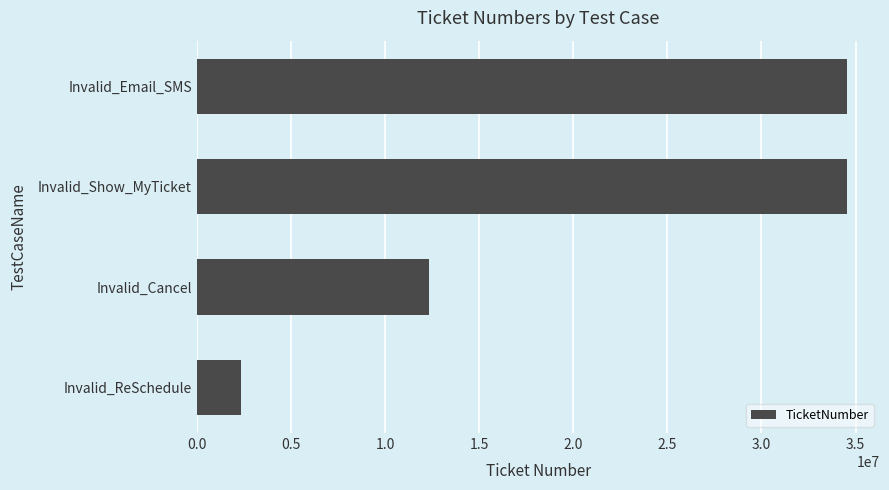

How many bars are there in total?

4